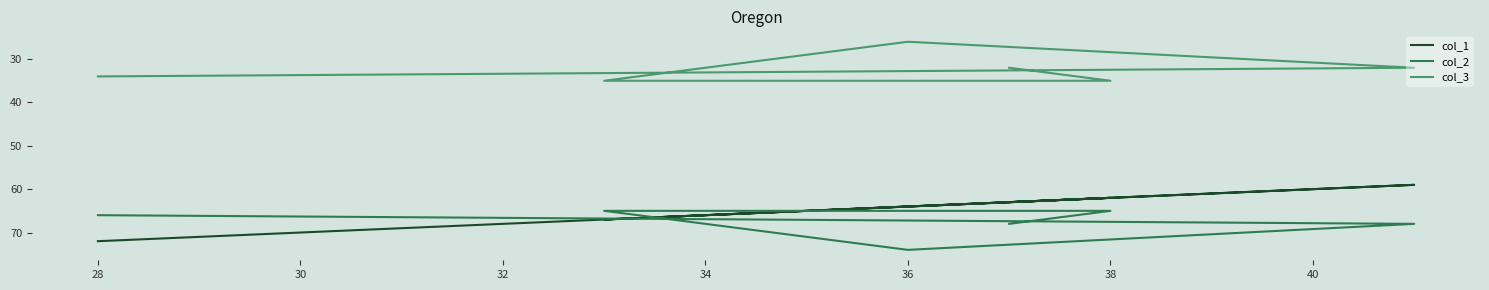

What is the average value of the col_2 series?

68